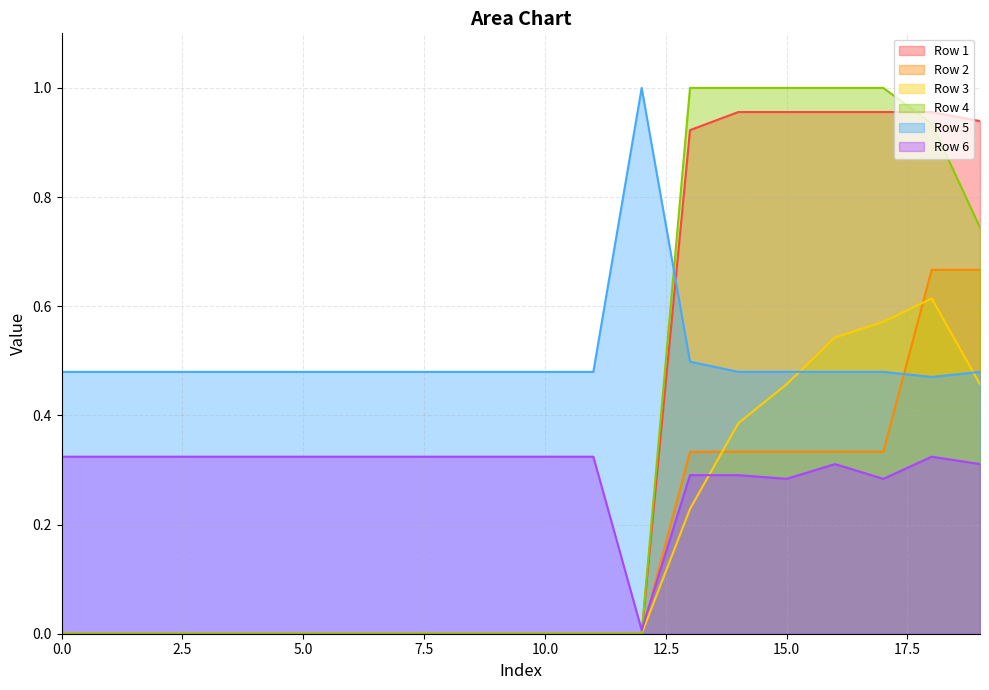

How many lines are shown in the chart?

6